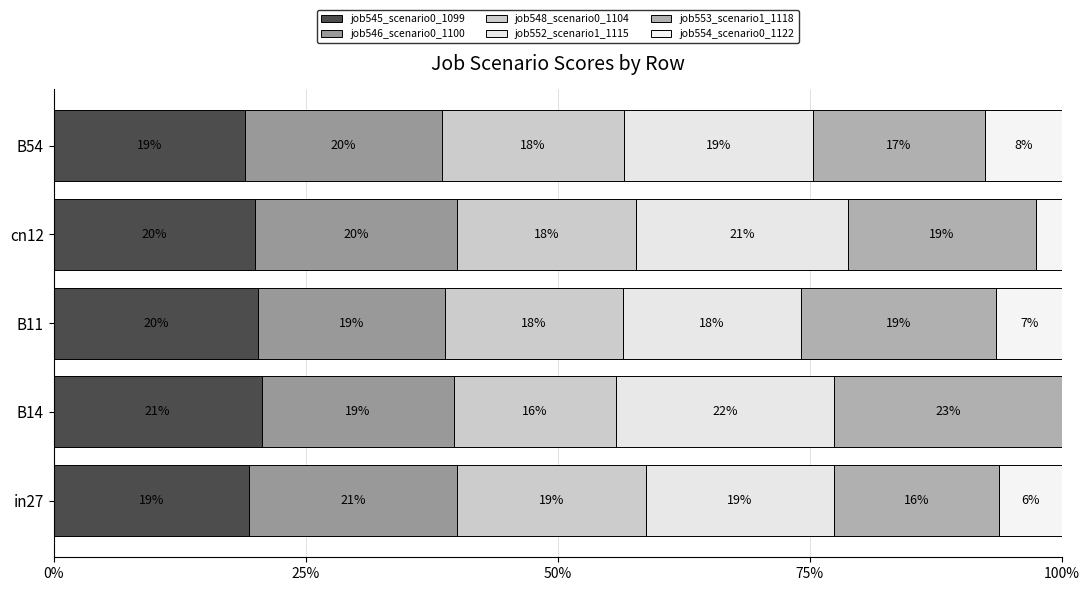

How many categories are shown in the chart?

5